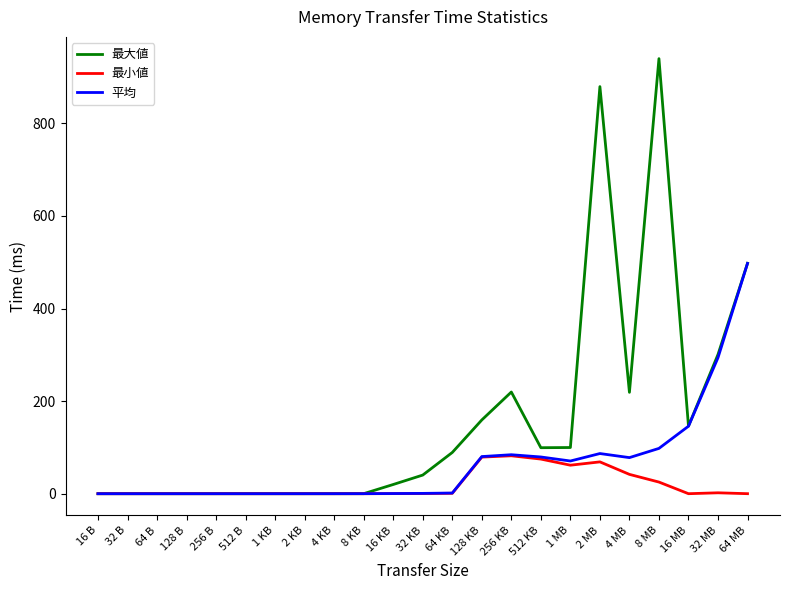

List the series in order of their peak value, highest first.

最大値, 平均, 最小値